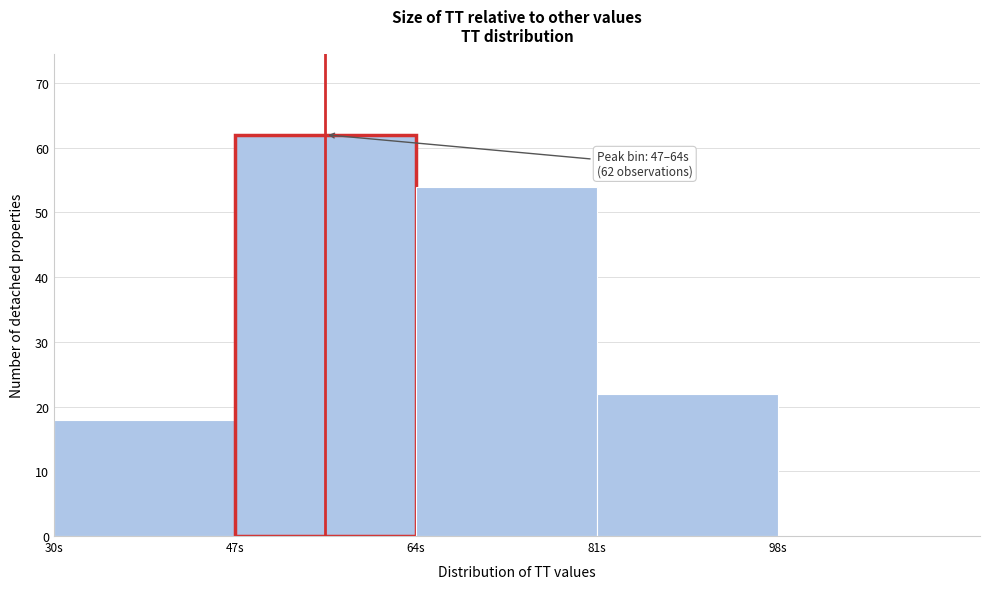

Which range on the x-axis has the tallest bar?

47 to 64